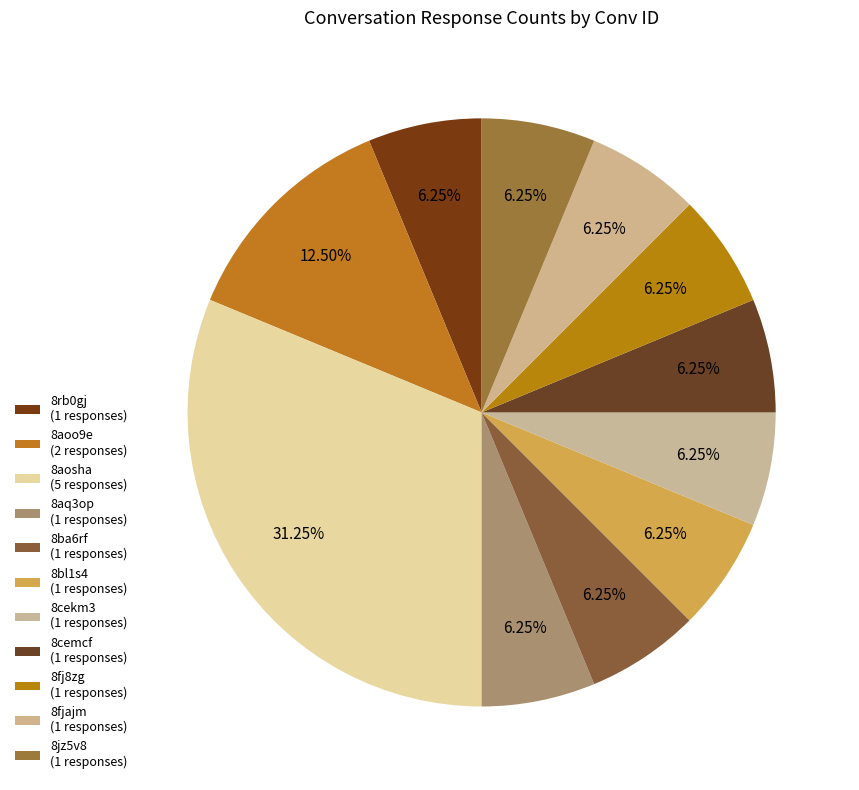

How many segments does this pie chart have?

11